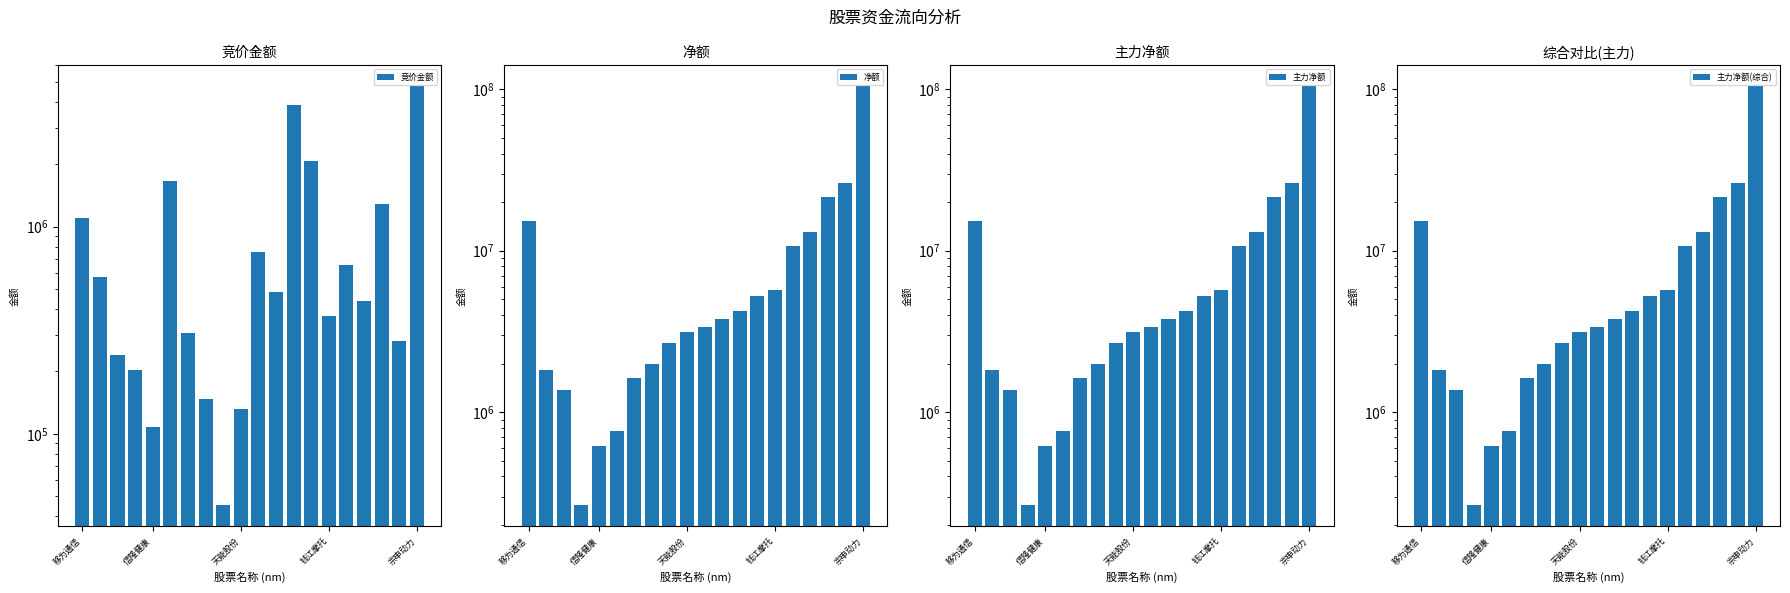

Between 8 and 17, which is larger?

17